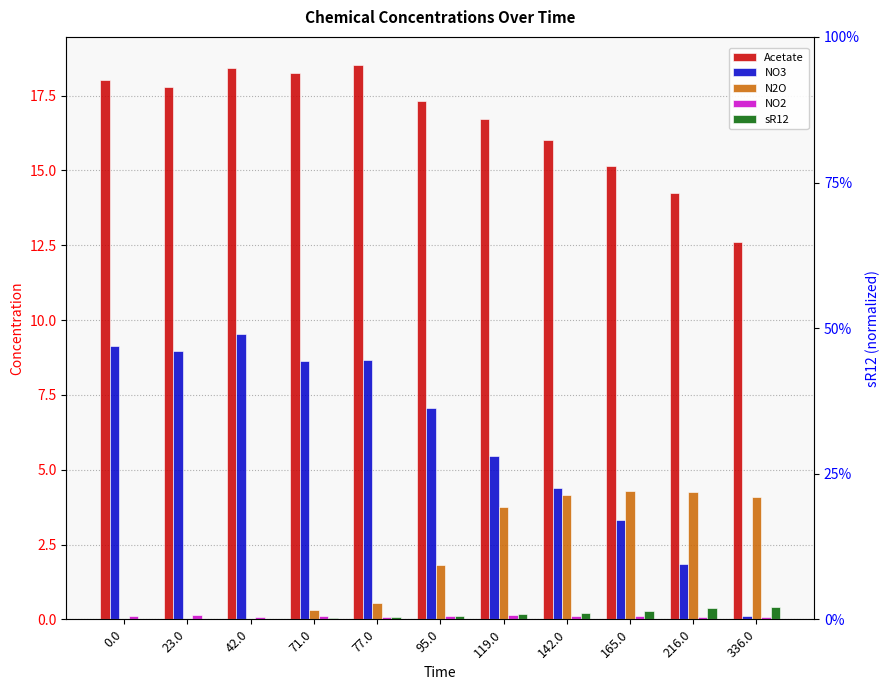

How many bars are there in total?

55